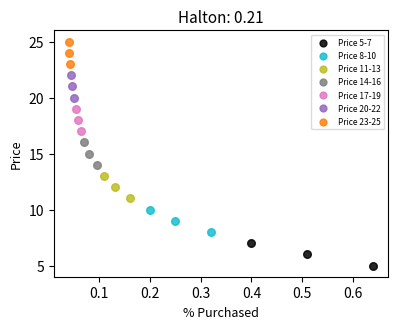

Which series reaches the maximum Y coordinate?

Price 23-25